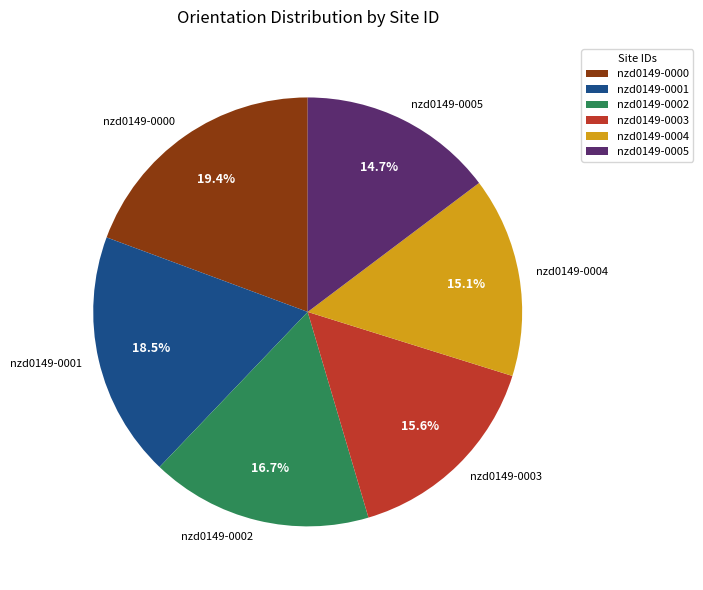

How many segments does this pie chart have?

6